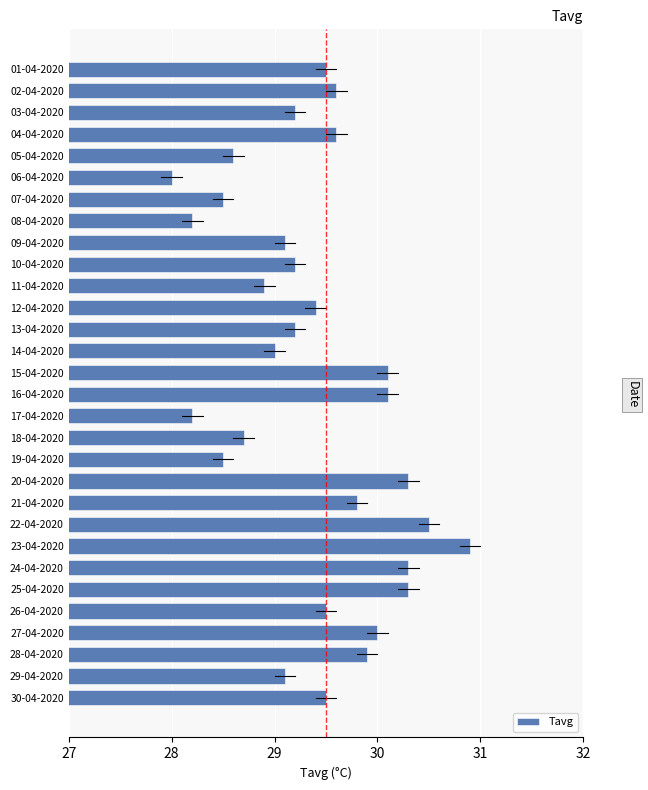

Which label corresponds to the smallest value in the chart?

06-04-2020